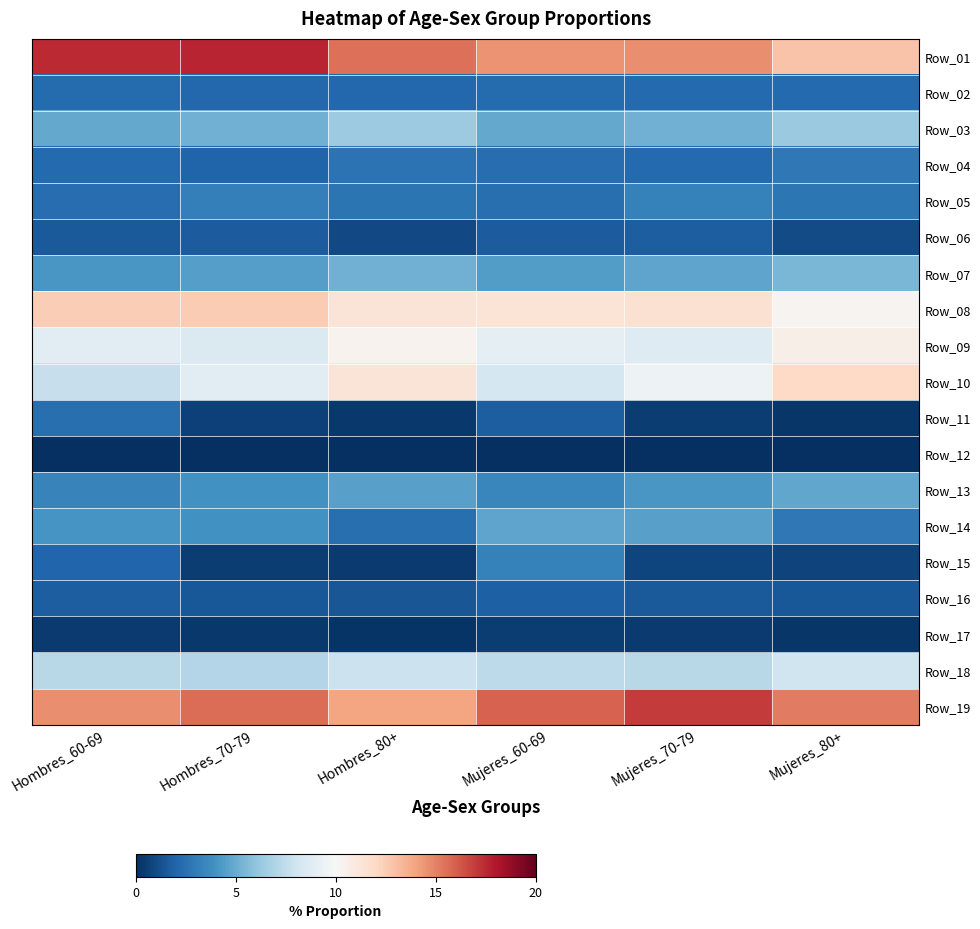

Reading left to right, list all the values displayed in this chart.

Row_01: Hombres_60-69=17.5	Hombres_70-79=17.6	Hombres_80+=15.5	Mujeres_60-69=14.5	Mujeres_70-79=14.7	Mujeres_80+=12.9
Row_02: Hombres_60-69=2.3	Hombres_70-79=2.2	Hombres_80+=2.2	Mujeres_60-69=2.3	Mujeres_70-79=2.2	Mujeres_80+=2.2
Row_03: Hombres_60-69=4.9	Hombres_70-79=5.2	Hombres_80+=6.4	Mujeres_60-69=4.9	Mujeres_70-79=5.2	Mujeres_80+=6.3
Row_04: Hombres_60-69=2.2	Hombres_70-79=2.0	Hombres_80+=2.7	Mujeres_60-69=2.4	Mujeres_70-79=2.2	Mujeres_80+=2.9
Row_05: Hombres_60-69=2.4	Hombres_70-79=3.1	Hombres_80+=2.7	Mujeres_60-69=2.5	Mujeres_70-79=3.3	Mujeres_80+=2.8
Row_06: Hombres_60-69=1.6	Hombres_70-79=1.7	Hombres_80+=1.0	Mujeres_60-69=1.7	Mujeres_70-79=1.7	Mujeres_80+=1.0
Row_07: Hombres_60-69=4.2	Hombres_70-79=4.5	Hombres_80+=5.2	Mujeres_60-69=4.4	Mujeres_70-79=4.7	Mujeres_80+=5.4
Row_08: Hombres_60-69=12.4	Hombres_70-79=12.6	Hombres_80+=11.3	Mujeres_60-69=11.3	Mujeres_70-79=11.5	Mujeres_80+=10.3
Row_09: Hombres_60-69=8.8	Hombres_70-79=8.5	Hombres_80+=10.4	Mujeres_60-69=9.0	Mujeres_70-79=8.7	Mujeres_80+=10.6
Row_10: Hombres_60-69=7.7	Hombres_70-79=8.9	Hombres_80+=11.3	Mujeres_60-69=8.2	Mujeres_70-79=9.5	Mujeres_80+=12.0
Row_11: Hombres_60-69=2.5	Hombres_70-79=0.7	Hombres_80+=0.4	Mujeres_60-69=1.7	Mujeres_70-79=0.5	Mujeres_80+=0.2
Row_12: Hombres_60-69=0.0	Hombres_70-79=0.0	Hombres_80+=0.0	Mujeres_60-69=0.1	Mujeres_70-79=0.0	Mujeres_80+=0.0
Row_13: Hombres_60-69=3.3	Hombres_70-79=3.9	Hombres_80+=4.6	Mujeres_60-69=3.5	Mujeres_70-79=4.2	Mujeres_80+=4.8
Row_14: Hombres_60-69=4.1	Hombres_70-79=4.0	Hombres_80+=2.5	Mujeres_60-69=4.7	Mujeres_70-79=4.5	Mujeres_80+=2.8
Row_15: Hombres_60-69=2.1	Hombres_70-79=0.5	Hombres_80+=0.5	Mujeres_60-69=3.2	Mujeres_70-79=0.8	Mujeres_80+=0.7
Row_16: Hombres_60-69=1.7	Hombres_70-79=1.5	Hombres_80+=1.4	Mujeres_60-69=1.8	Mujeres_70-79=1.6	Mujeres_80+=1.5
Row_17: Hombres_60-69=0.4	Hombres_70-79=0.3	Hombres_80+=0.2	Mujeres_60-69=0.5	Mujeres_70-79=0.4	Mujeres_80+=0.2
Row_18: Hombres_60-69=7.2	Hombres_70-79=7.1	Hombres_80+=7.9	Mujeres_60-69=7.3	Mujeres_70-79=7.2	Mujeres_80+=8.0
Row_19: Hombres_60-69=14.7	Hombres_70-79=15.6	Hombres_80+=14.0	Mujeres_60-69=15.9	Mujeres_70-79=17.0	Mujeres_80+=15.2